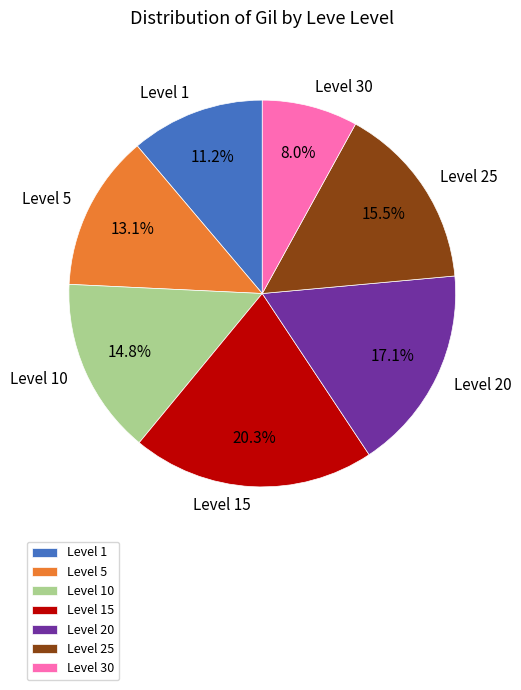

Which has a higher value, Level 25 or Level 20?

Level 20